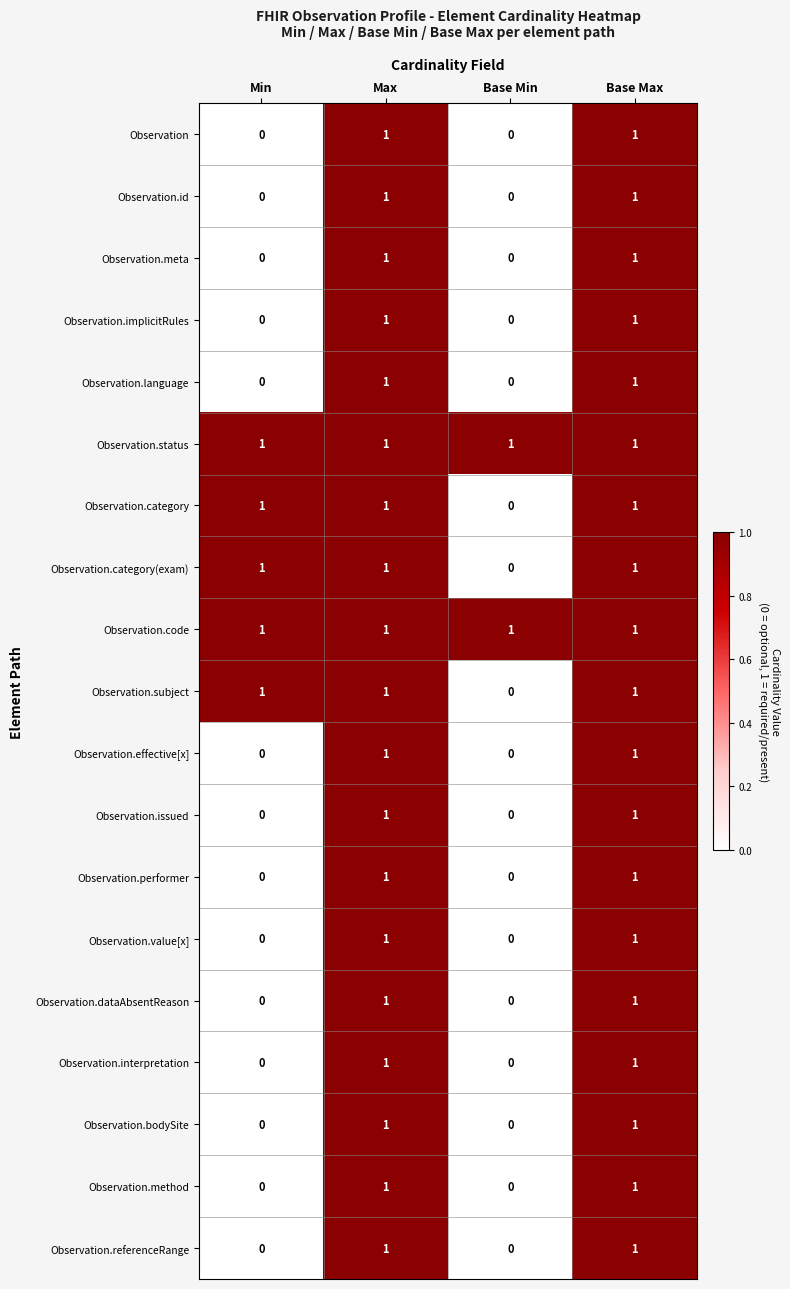

Is it true that Observation.meta equals 2 at Base Max?

False